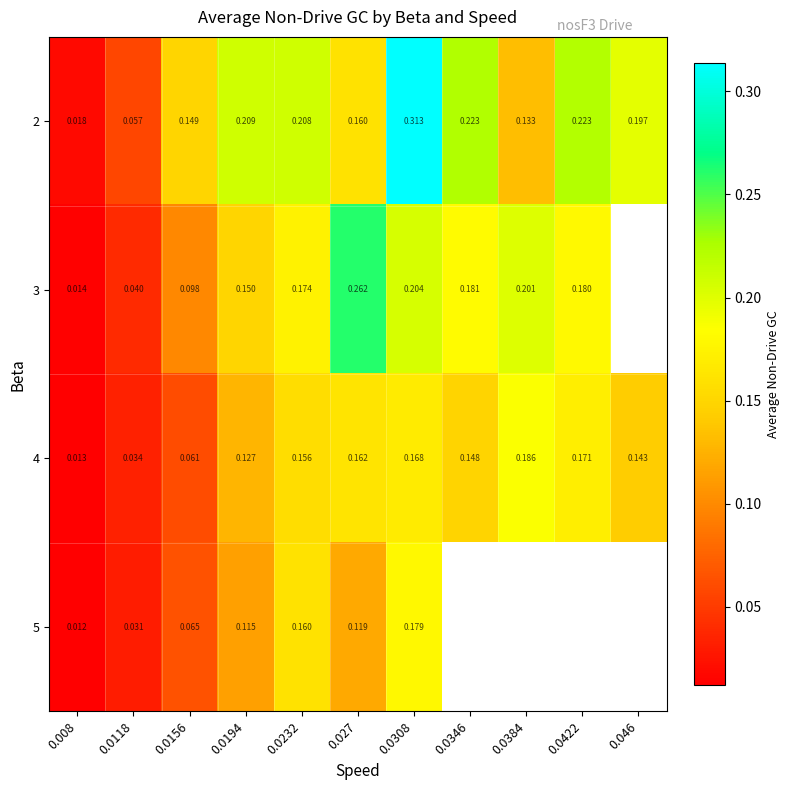

How many series are shown in this chart?

4